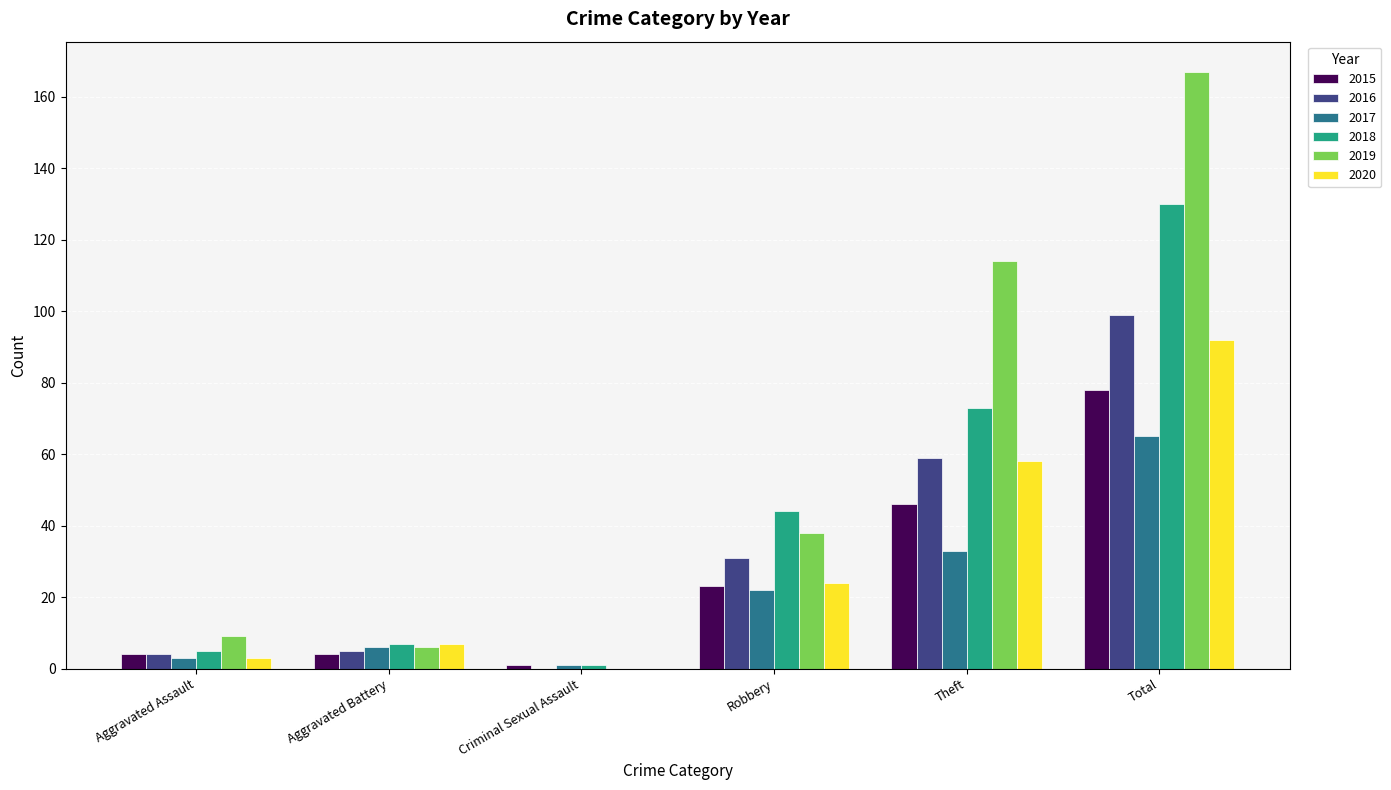

What is the maximum value for 2019?

167